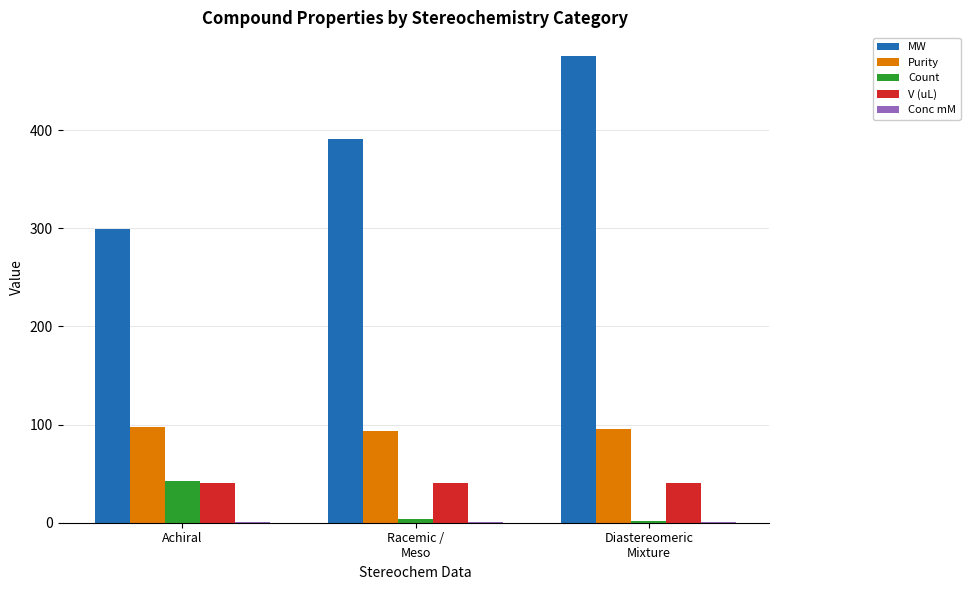

What is the maximum value shown in the chart?

476.0